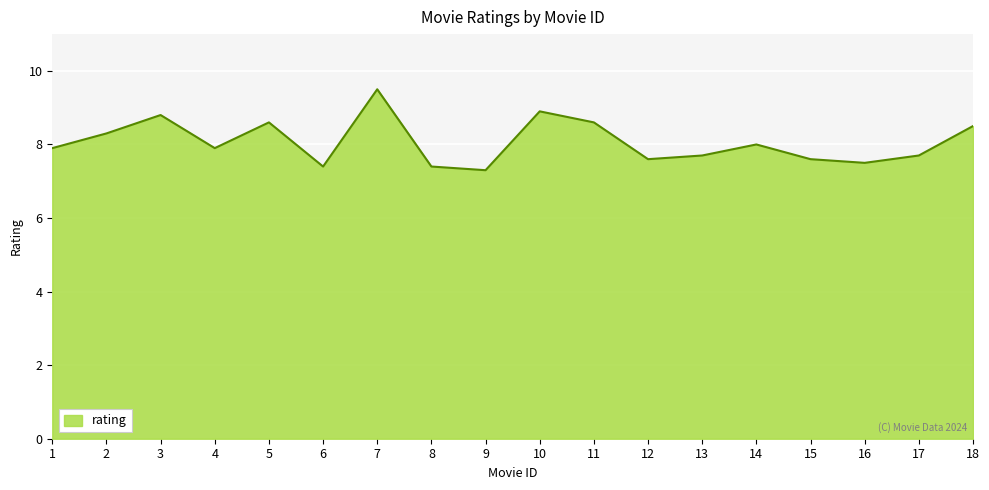

How many lines are shown in the chart?

1